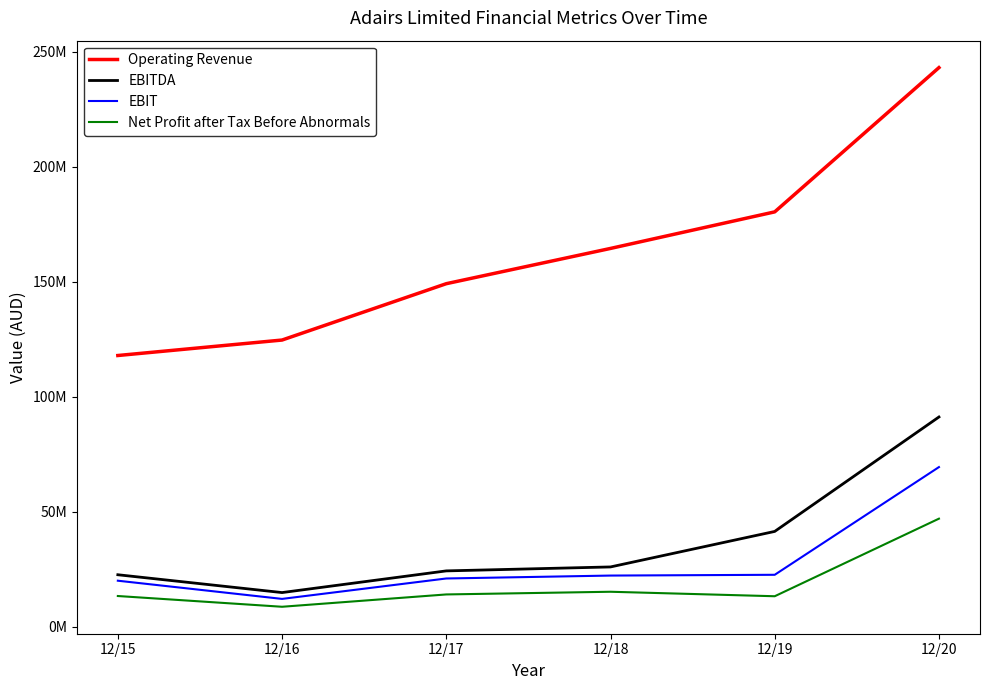

What is the smallest value displayed?

8581000